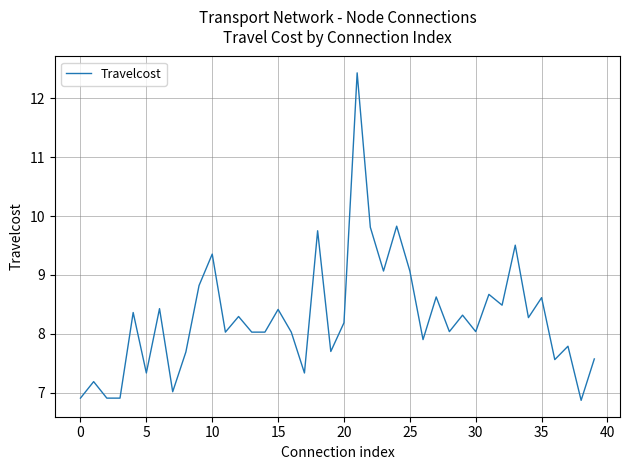

What is the difference between the second highest and minimum values?

3.0